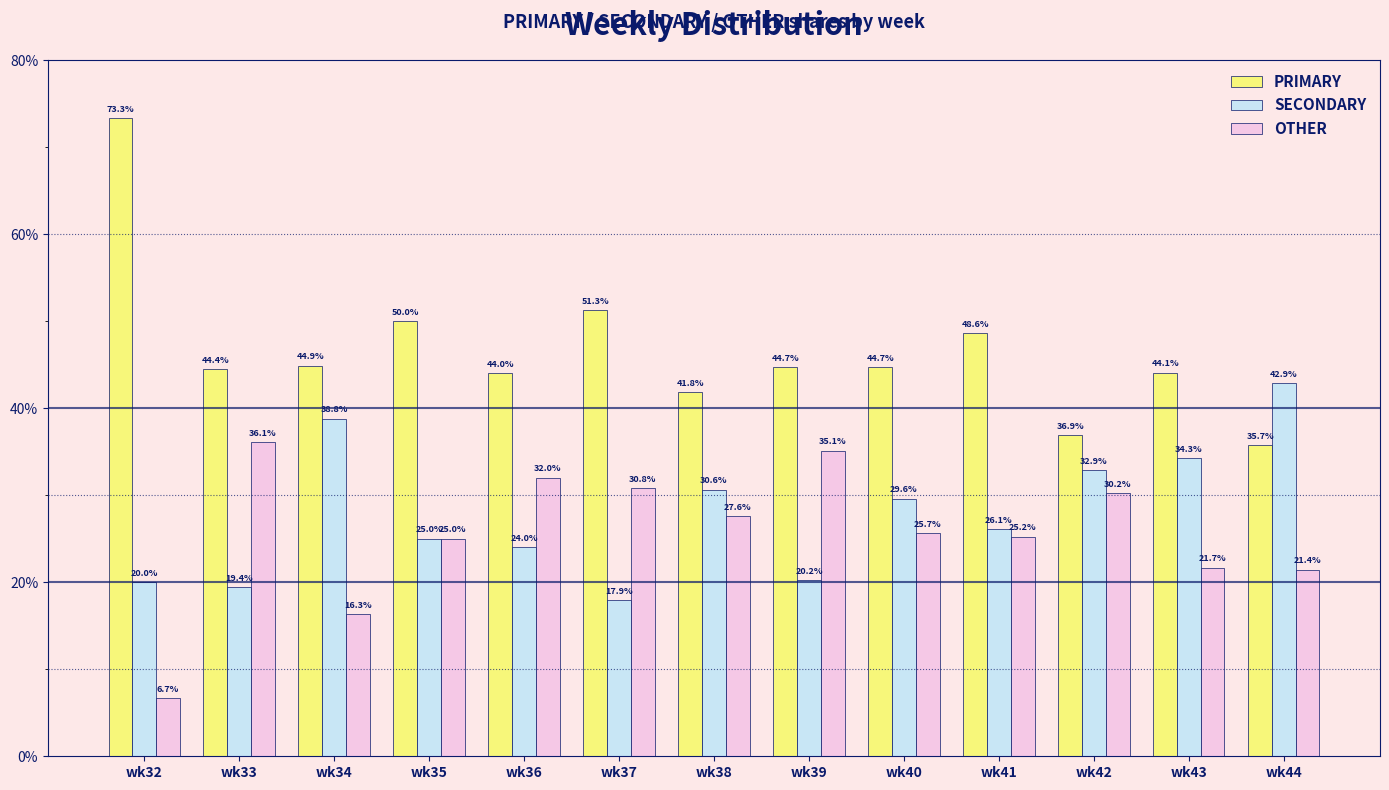

How many bars are there in each group?

3